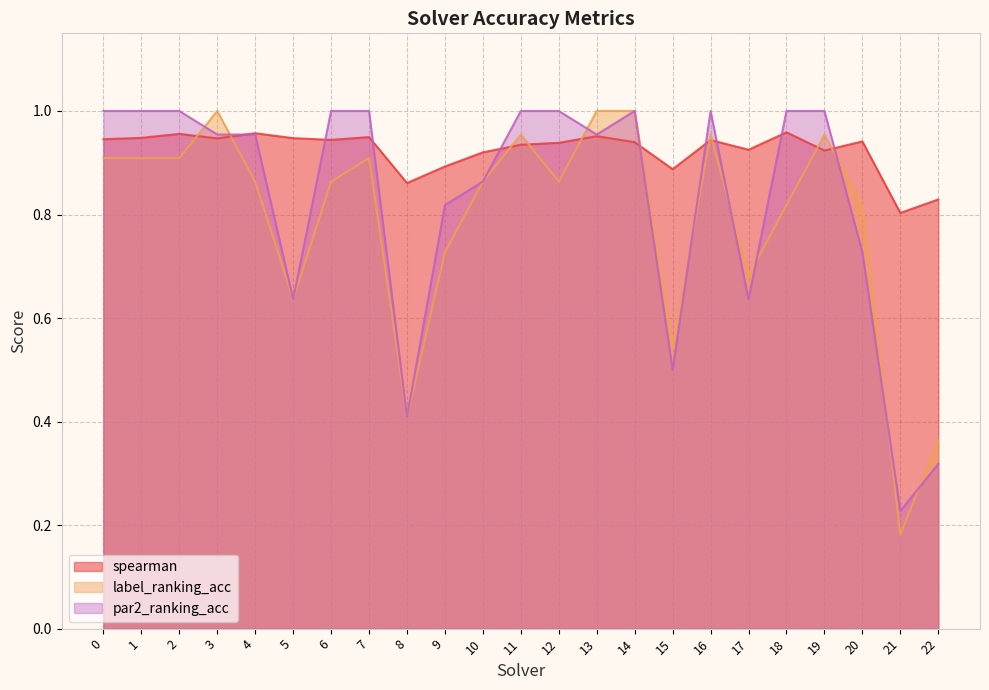

Reading left to right, what are all the values shown in this chart?

spearman: 0.9	0.9	1.0	0.9	1.0	0.9	0.9	0.9	0.9	0.9	0.9	0.9	0.9	1.0	0.9	0.9	0.9	0.9	1.0	0.9	0.9	0.8	0.8
label_ranking_acc: 0.9	0.9	0.9	1.0	0.9	0.6	0.9	0.9	0.4	0.7	0.9	1.0	0.9	1.0	1.0	0.5	1.0	0.7	0.8	1.0	0.8	0.2	0.4
par2_ranking_acc: 1.0	1.0	1.0	1.0	1.0	0.6	1.0	1.0	0.4	0.8	0.9	1.0	1.0	1.0	1.0	0.5	1.0	0.6	1.0	1.0	0.7	0.2	0.3